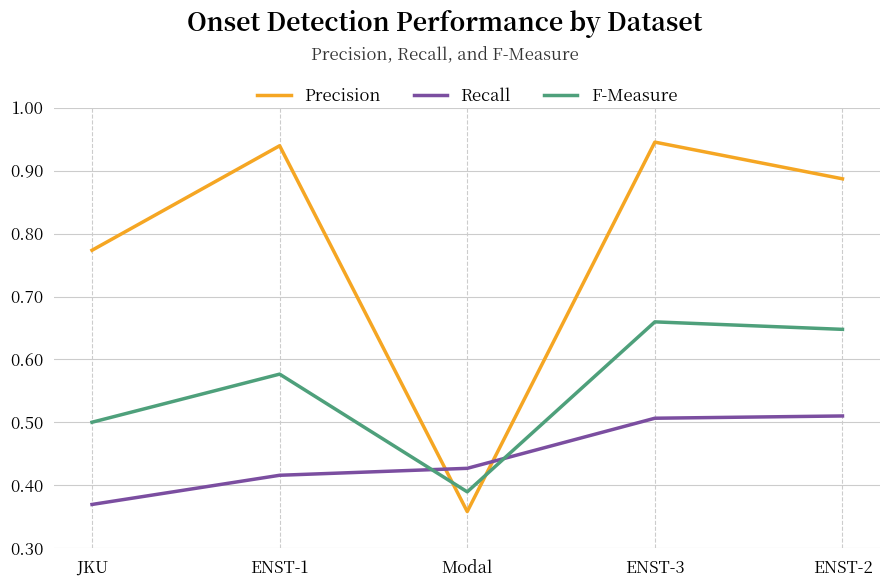

List the series in order of their overall mean, lowest first.

Recall, F-Measure, Precision